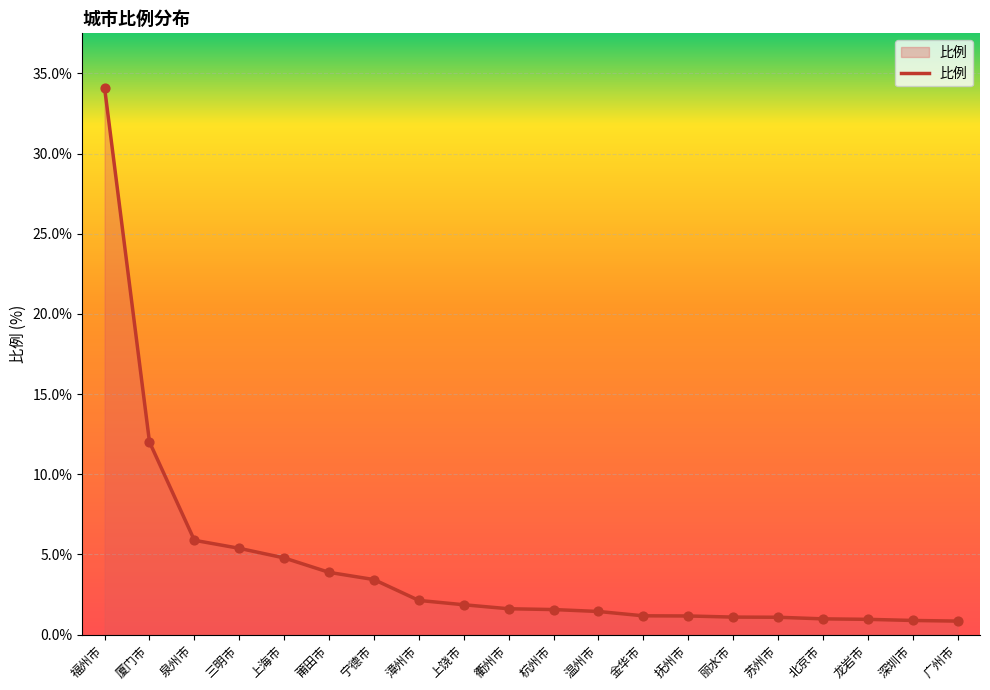

Between 衢州市 and 福州市, which is larger?

福州市